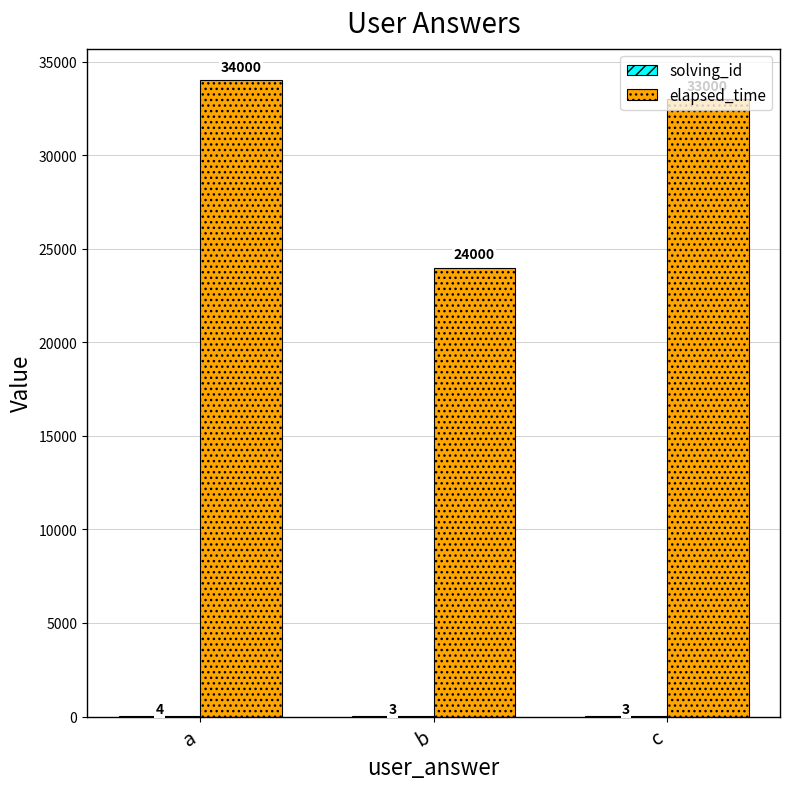

Which series has the largest total across all categories?

elapsed_time